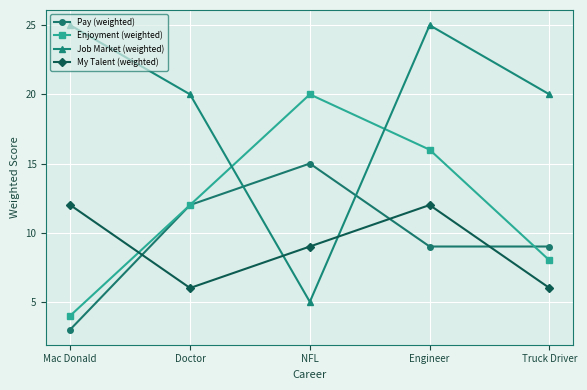

Reading right to left, list all the values displayed in this chart.

Pay (weighted): 9	9	15	12	3
Enjoyment (weighted): 8	16	20	12	4
Job Market (weighted): 20	25	5	20	25
My Talent (weighted): 6	12	9	6	12